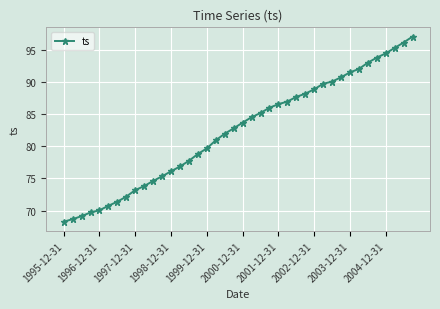

What is the value of the 6th point from the left?

70.7